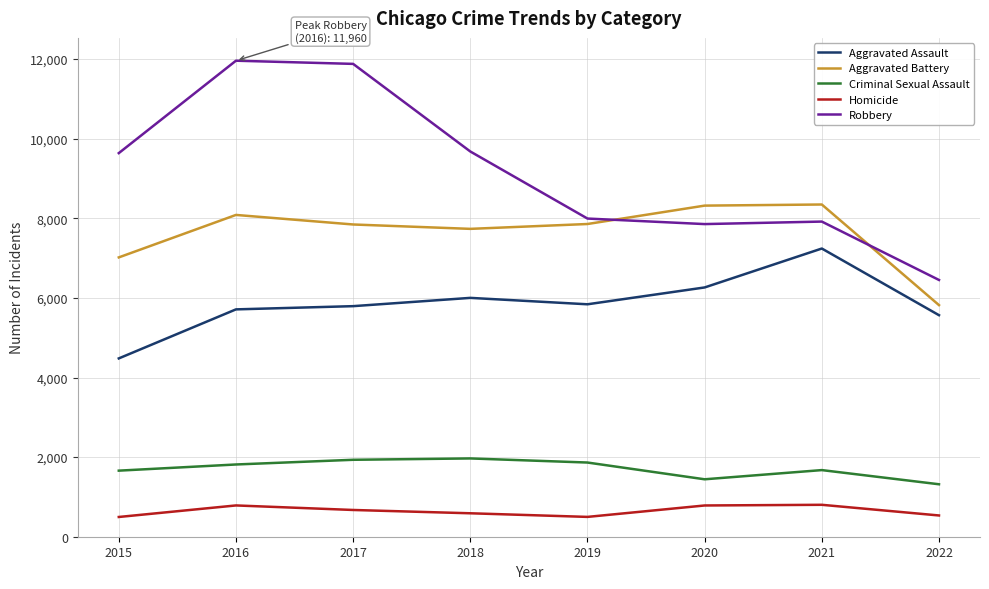

What is the smallest value displayed?

496